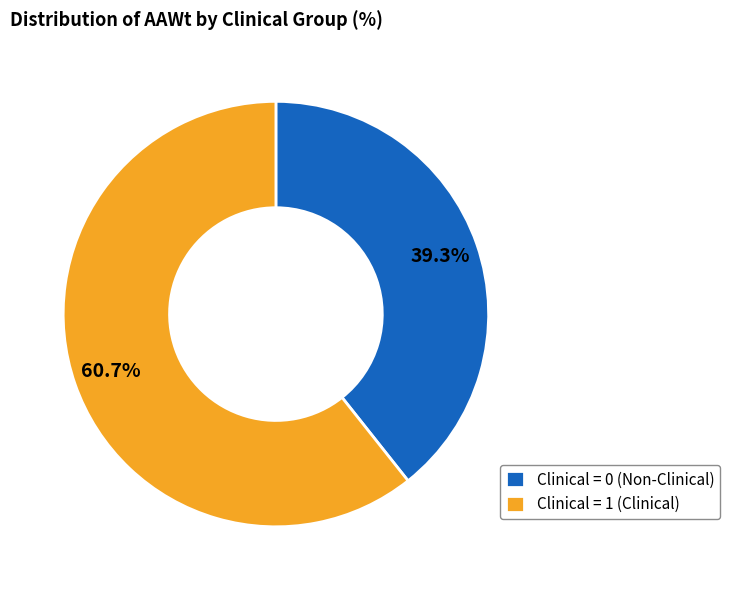

Rank the categories by value from lowest to highest.

Clinical = 0 (Non-Clinical), Clinical = 1 (Clinical)